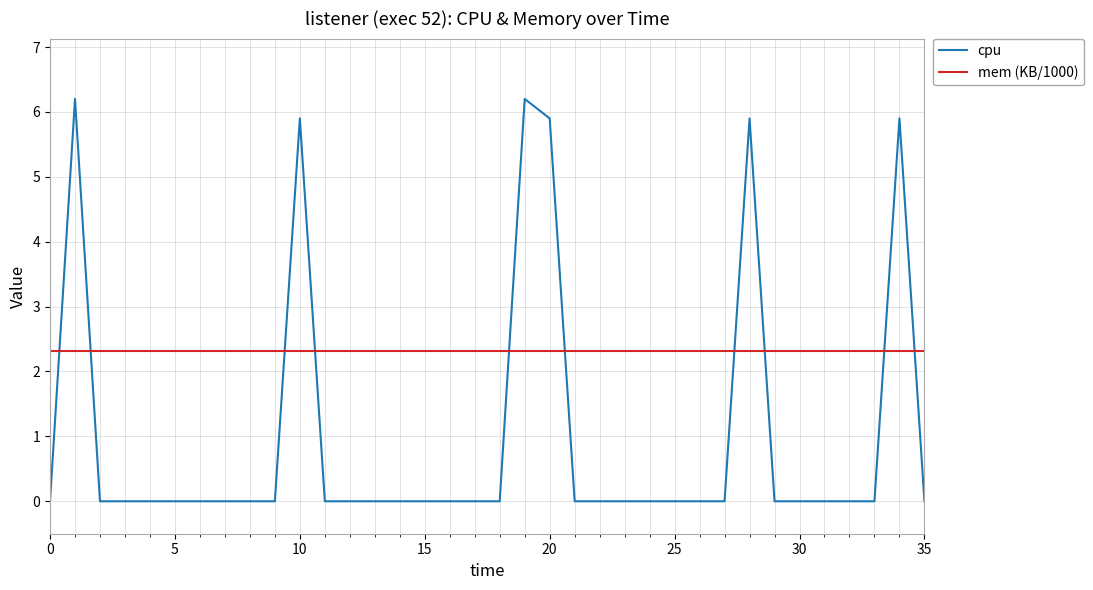

Count the number of data series in this chart.

2